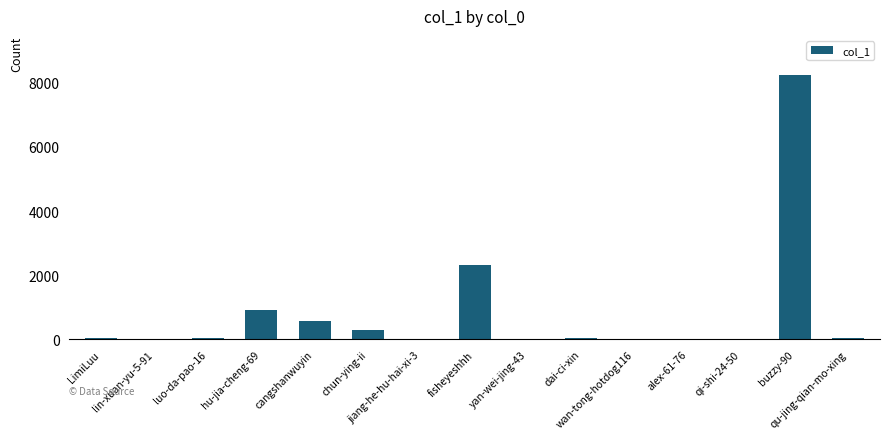

What is the maximum value shown in the chart?

8227